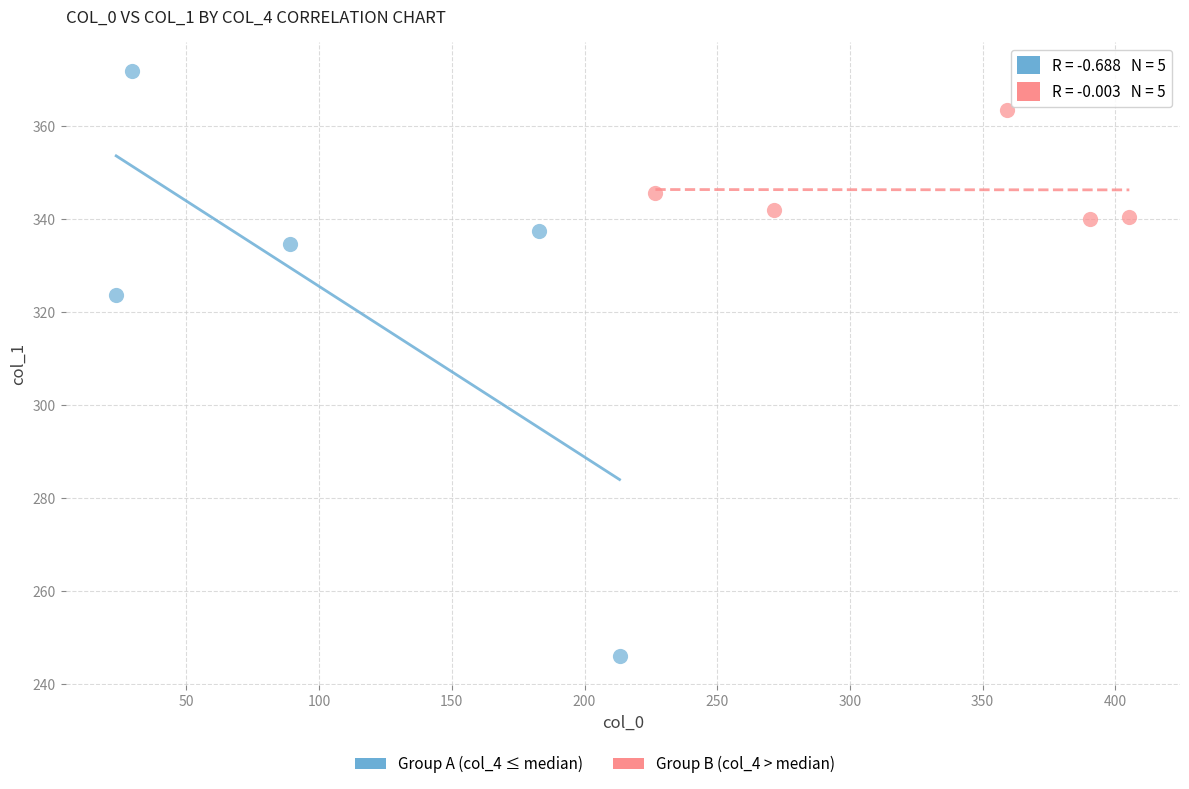

Which series contains the highest Y value?

Group A (col_4 ≤ median)